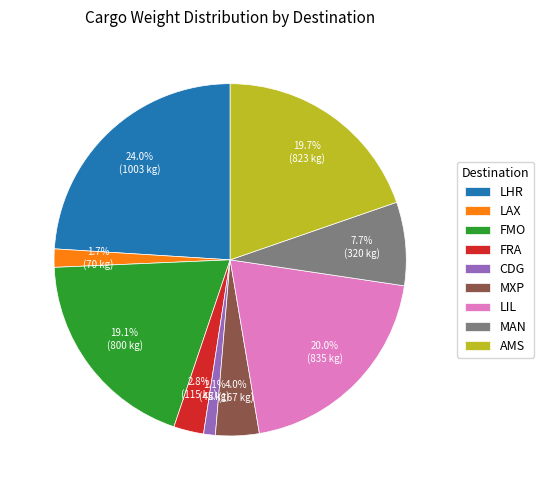

Does MXP represent more than half of the total?

No